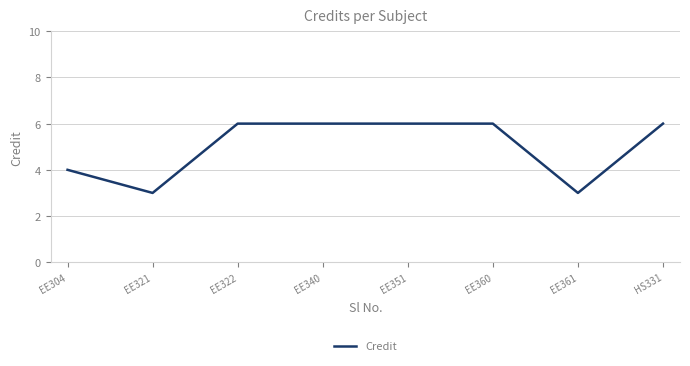

Is it true that the value at EE340 is 6?

True